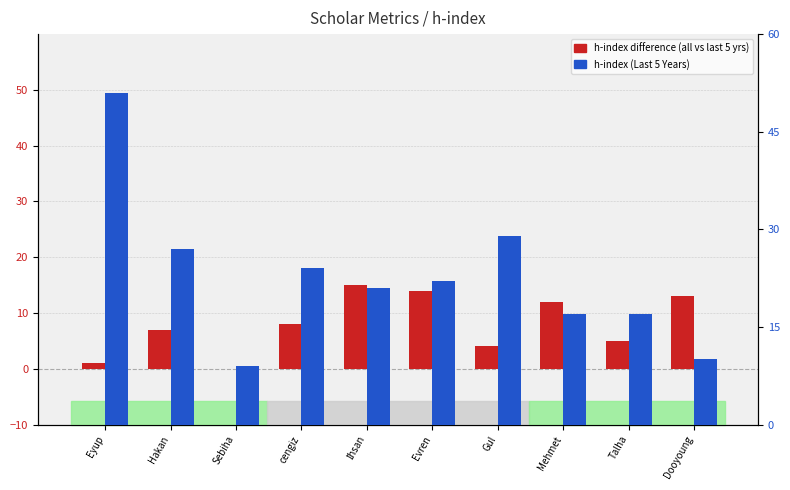

Where does the h-index difference (all - last 5 yrs) series first go above 8?

İhsan